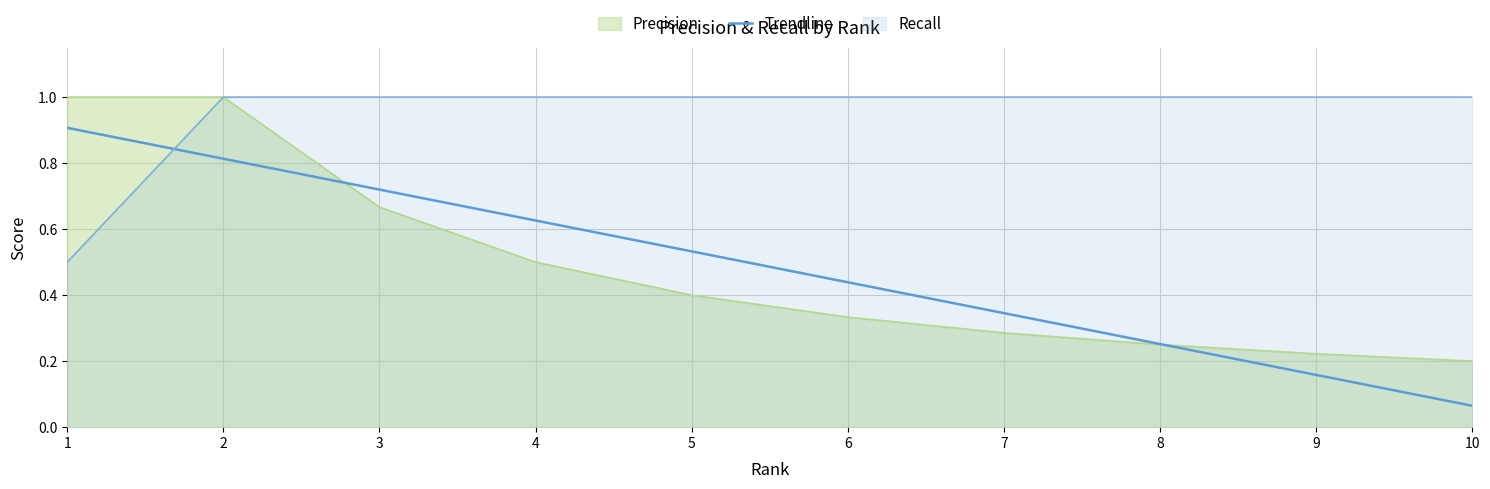

What is the highest value of the Precision series?

1.0